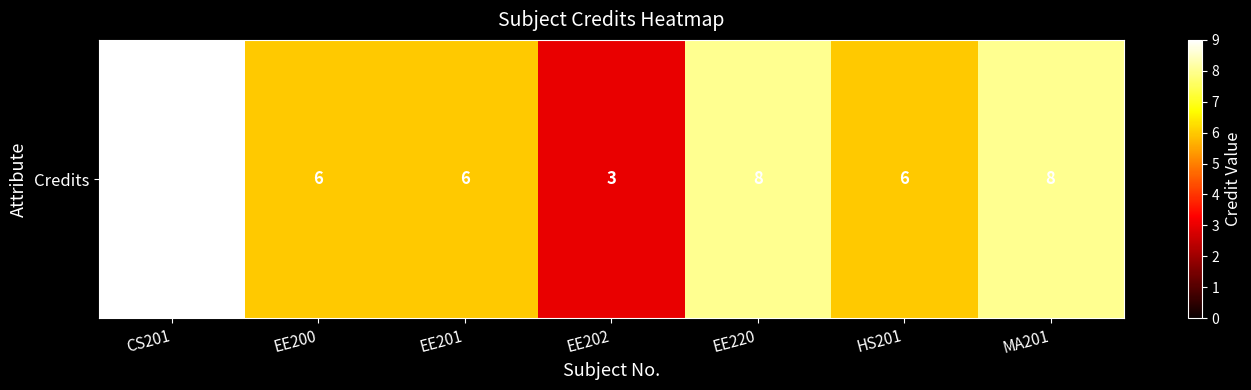

How many values are between 6 and 8?

5